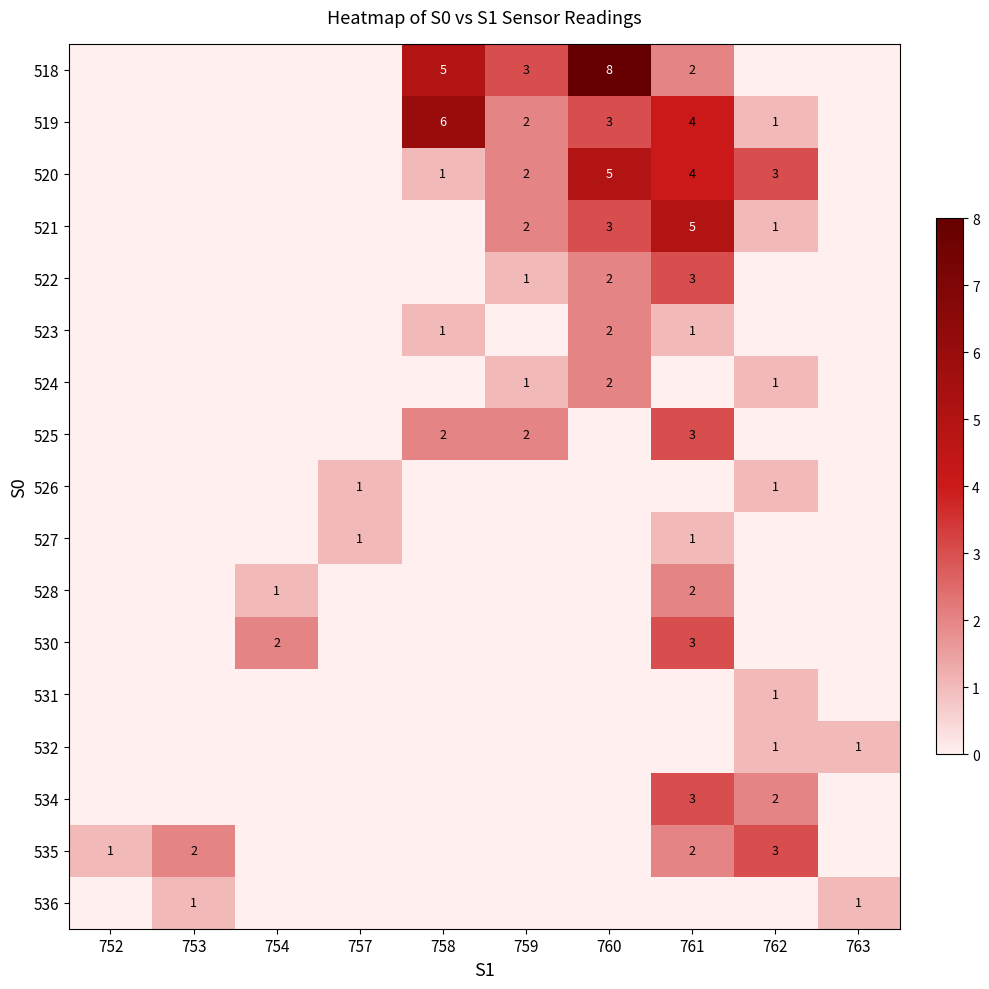

The 532 series shows 0 at 762. True or false?

False